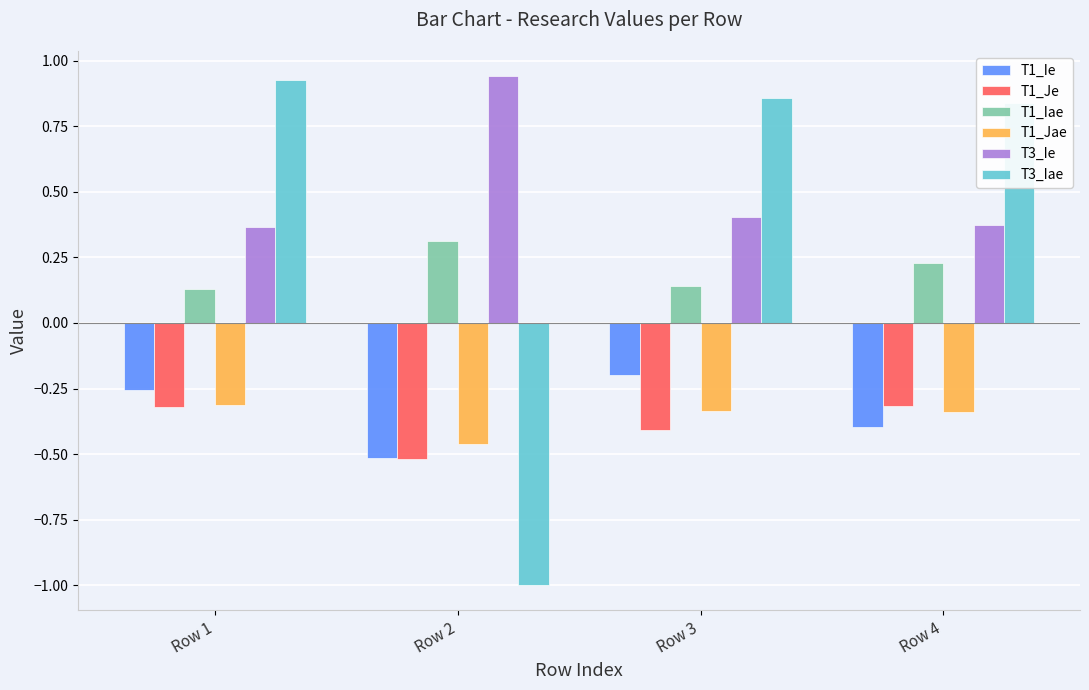

What are all the series names shown in the legend?

T1_Ie, T1_Je, T1_Iae, T1_Jae, T3_Ie, T3_Iae